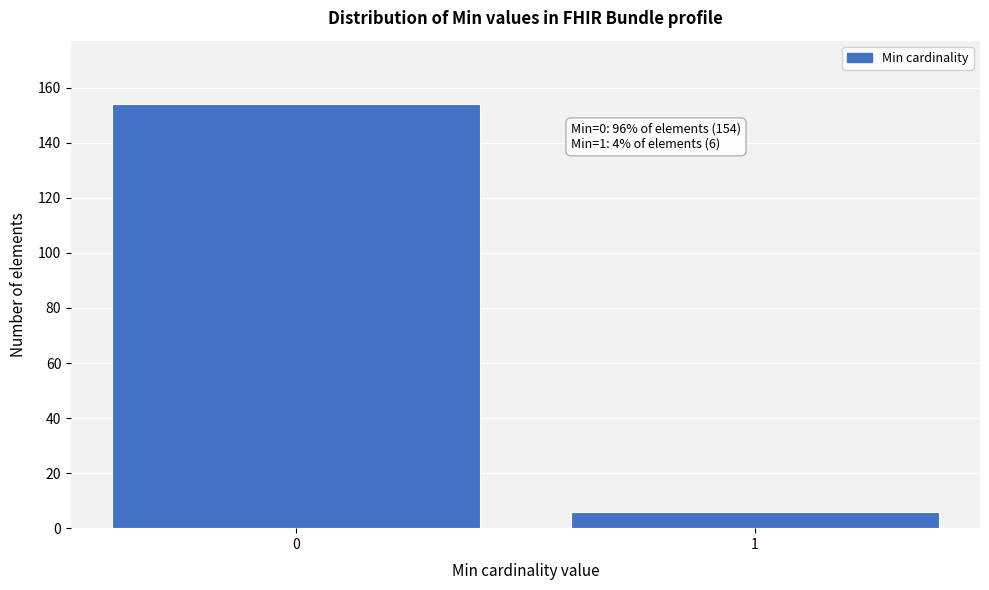

Reading left to right, extract all data points from this chart.

0=154	1=6